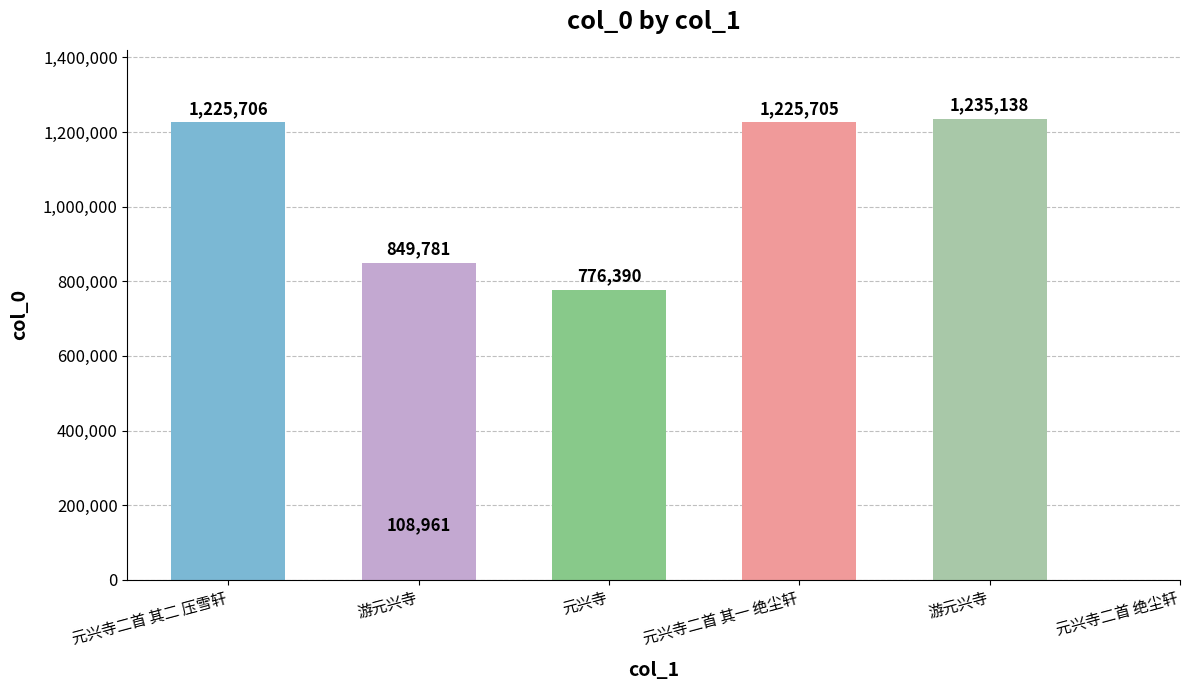

What is the change in value from 游元兴寺 to 元兴寺二首 绝尘轩?

+385357